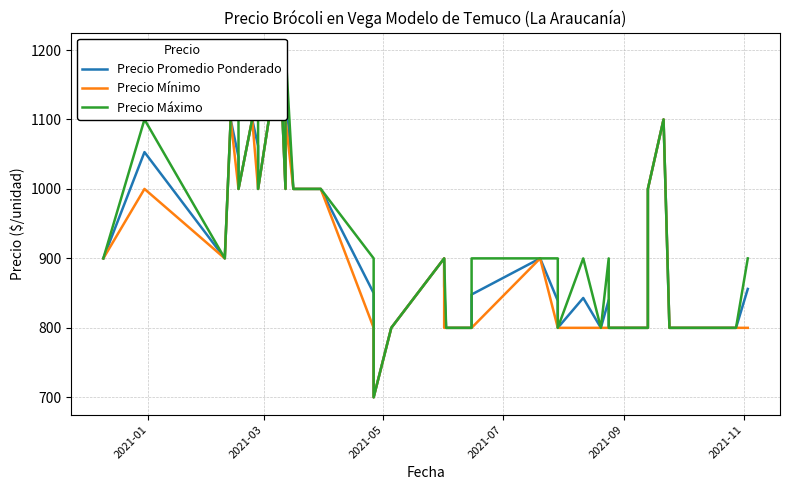

What are all the series names shown in the legend?

Precio Promedio Ponderado, Precio Mínimo, Precio Máximo